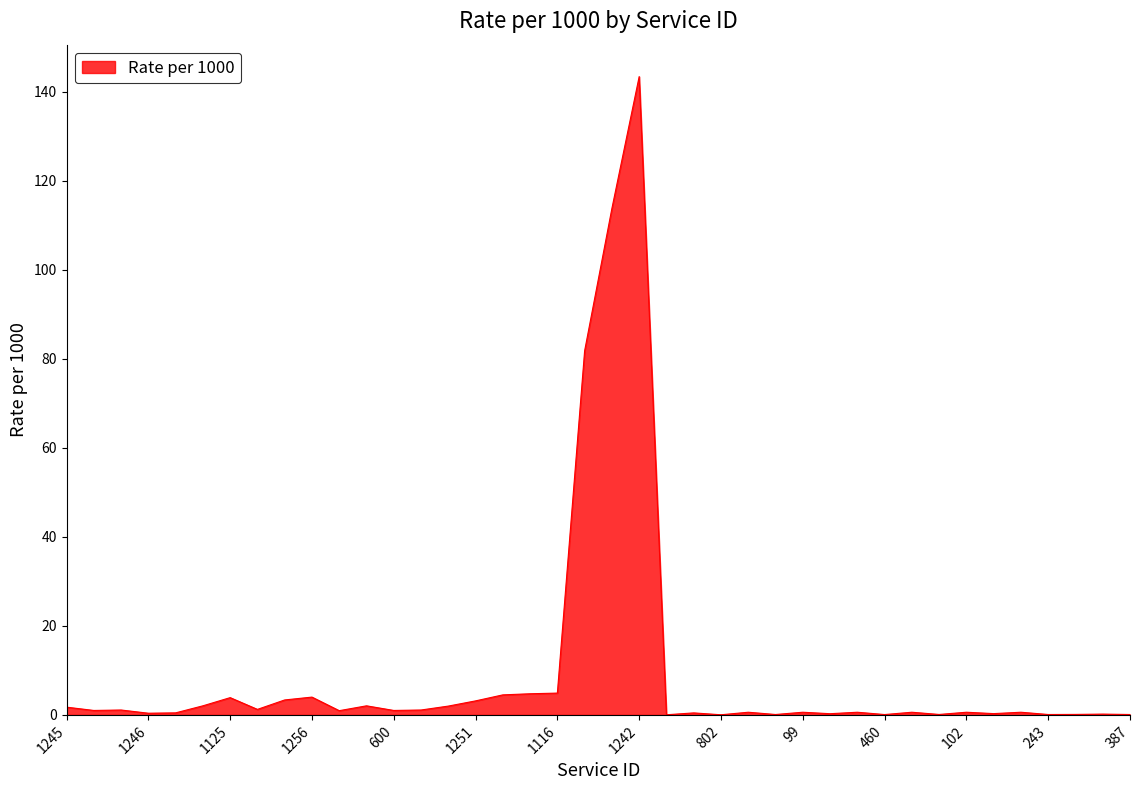

What is the difference between the maximum and minimum values?

143.4